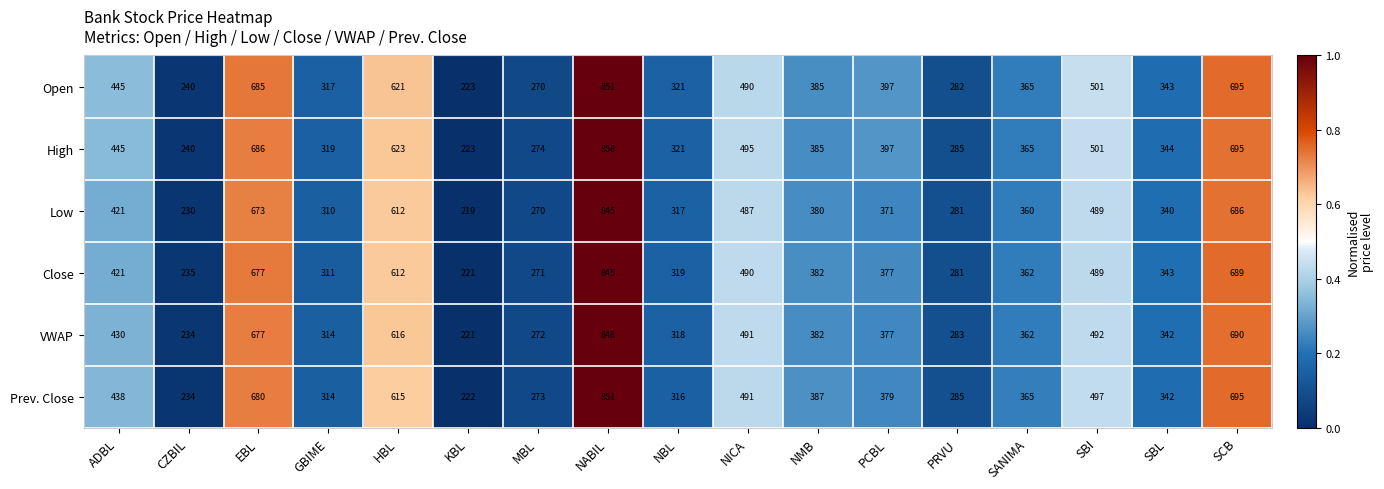

Count the number of data series in this chart.

6